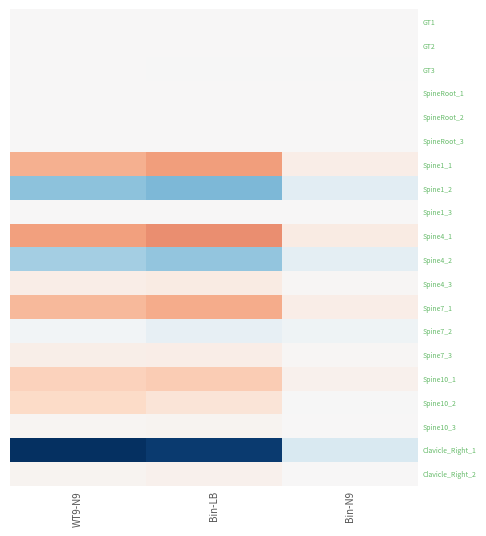

What is the difference between the highest and lowest values at Bin-N9?

3.9